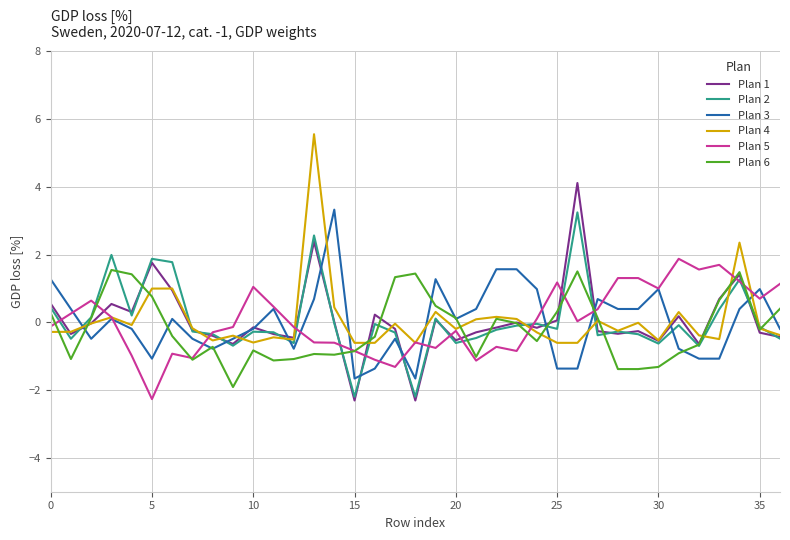

What is the maximum value for Plan 2?

3.2